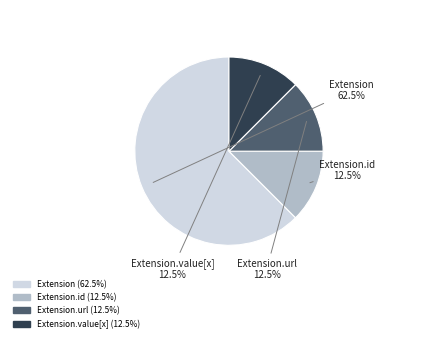

Does any single category account for the majority?

Yes